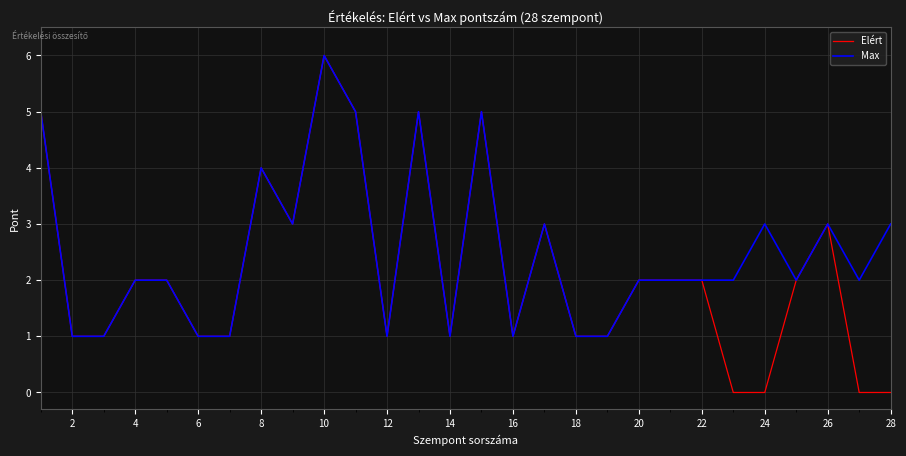

Rank the series by their average value, from lowest to highest.

Elért, Max